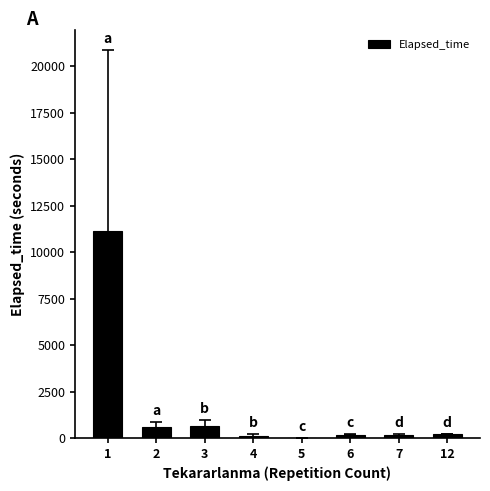

Are the bars horizontal?

No